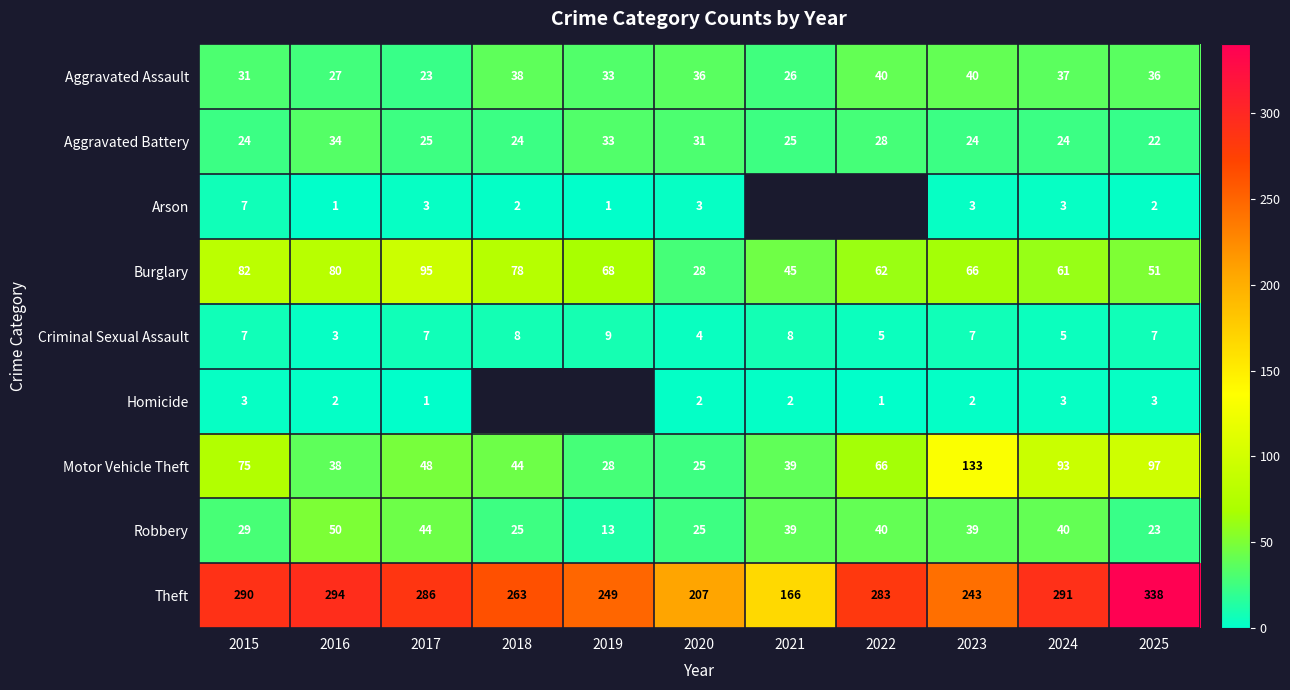

At which label does Robbery first exceed 39?

2016